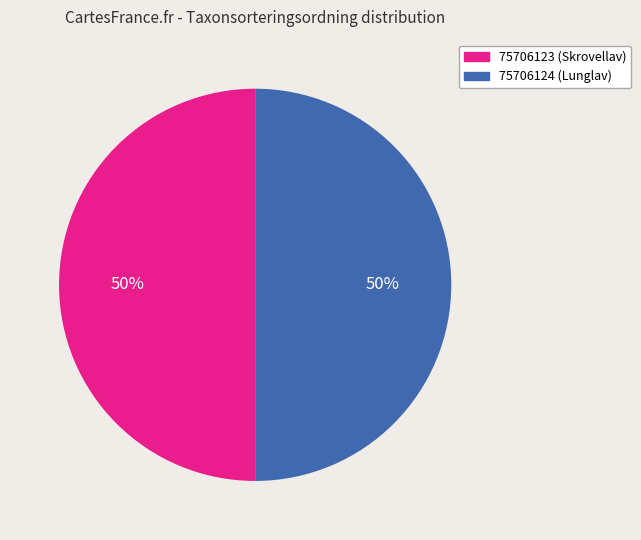

Is the sum of 75706123 (Skrovellav) and 75706124 (Lunglav) greater than half?

Yes